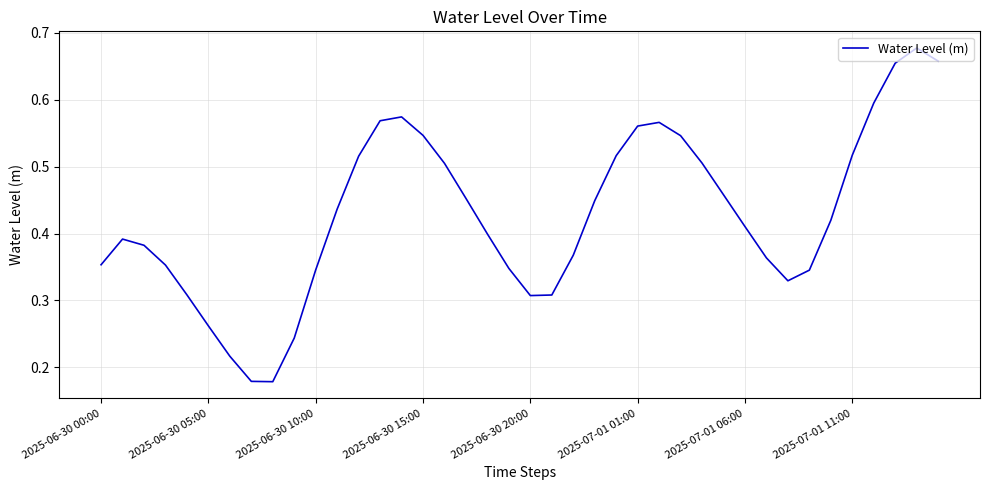

Does the chart display data point markers on the line(s)?

No